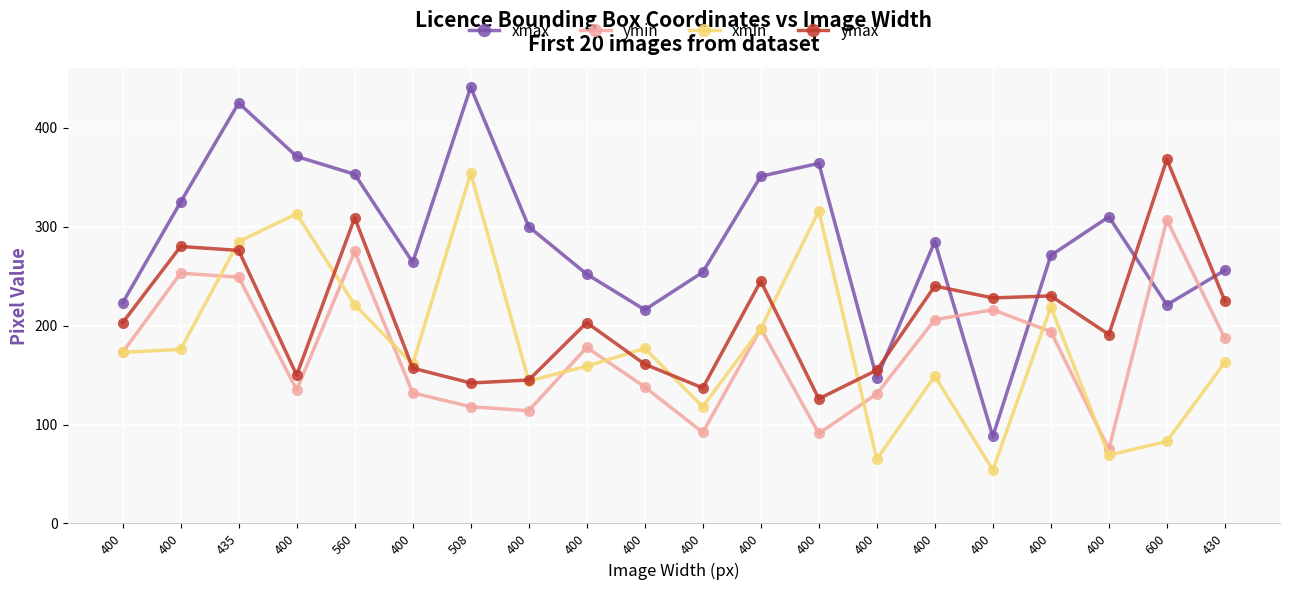

What are all the series names shown in the legend?

xmax, ymin, xmin, ymax